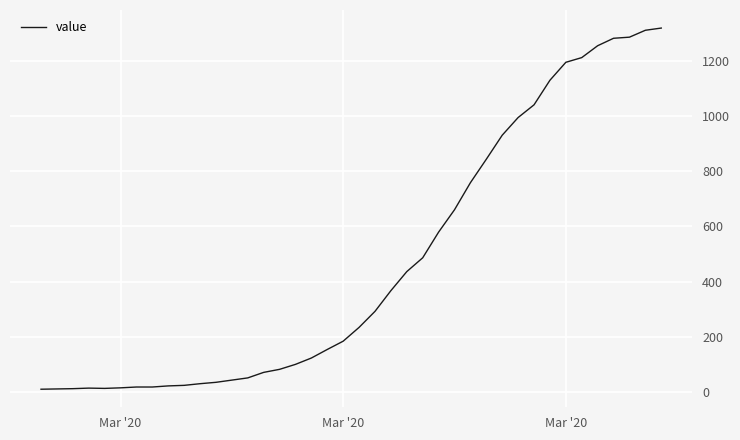

What is the greatest value displayed?

1318